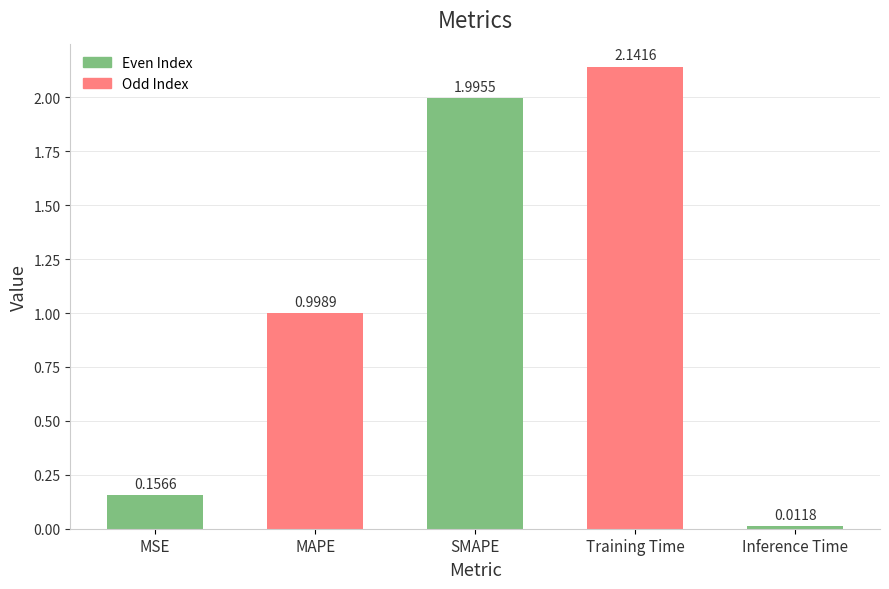

At which category does the chart reach its peak across all series?

Training Time